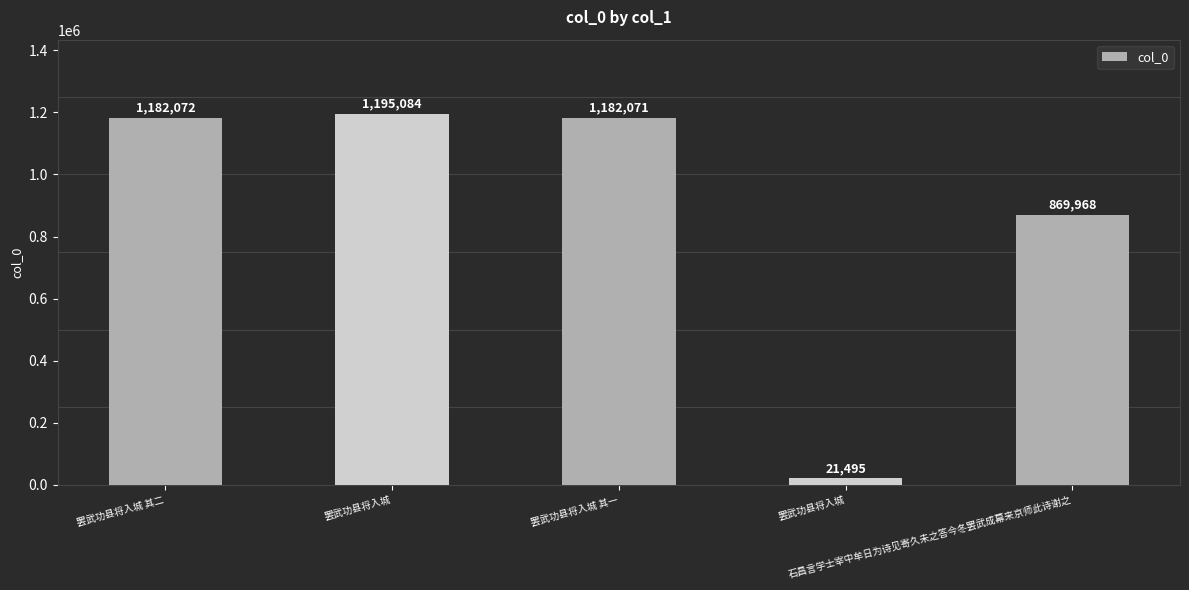

Are the bars horizontal?

No